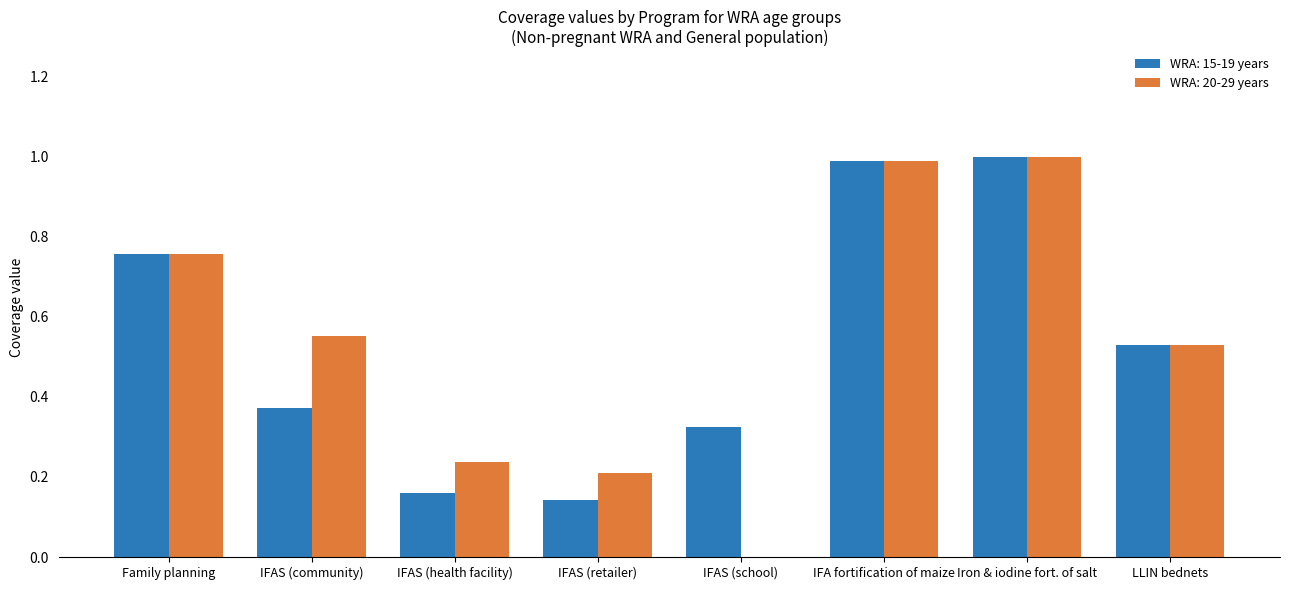

What is the sum of the WRA: 20-29 years values at Family planning and IFAS (health facility)?

1.0